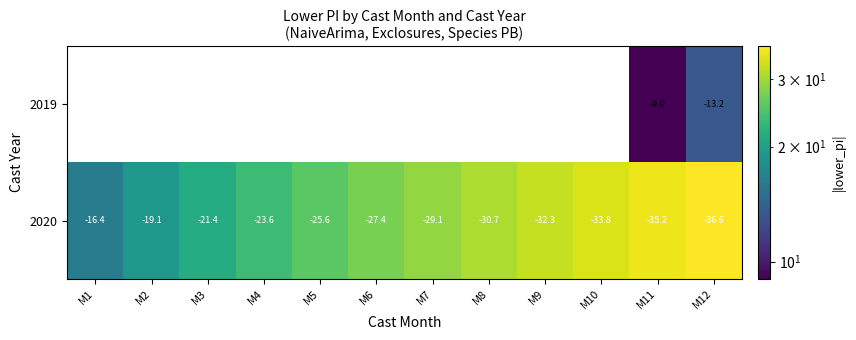

What is the smallest value displayed?

9.0